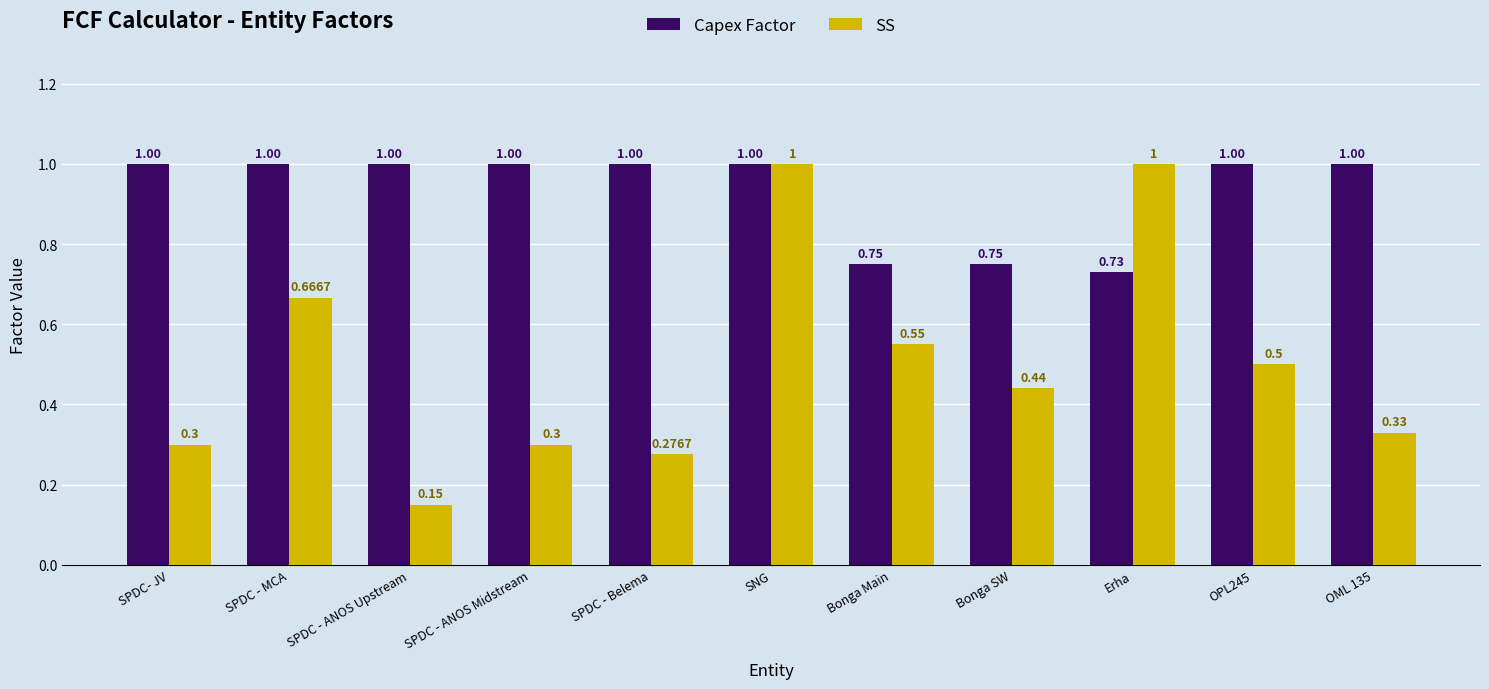

What is the total value across all series at SNG?

2.0